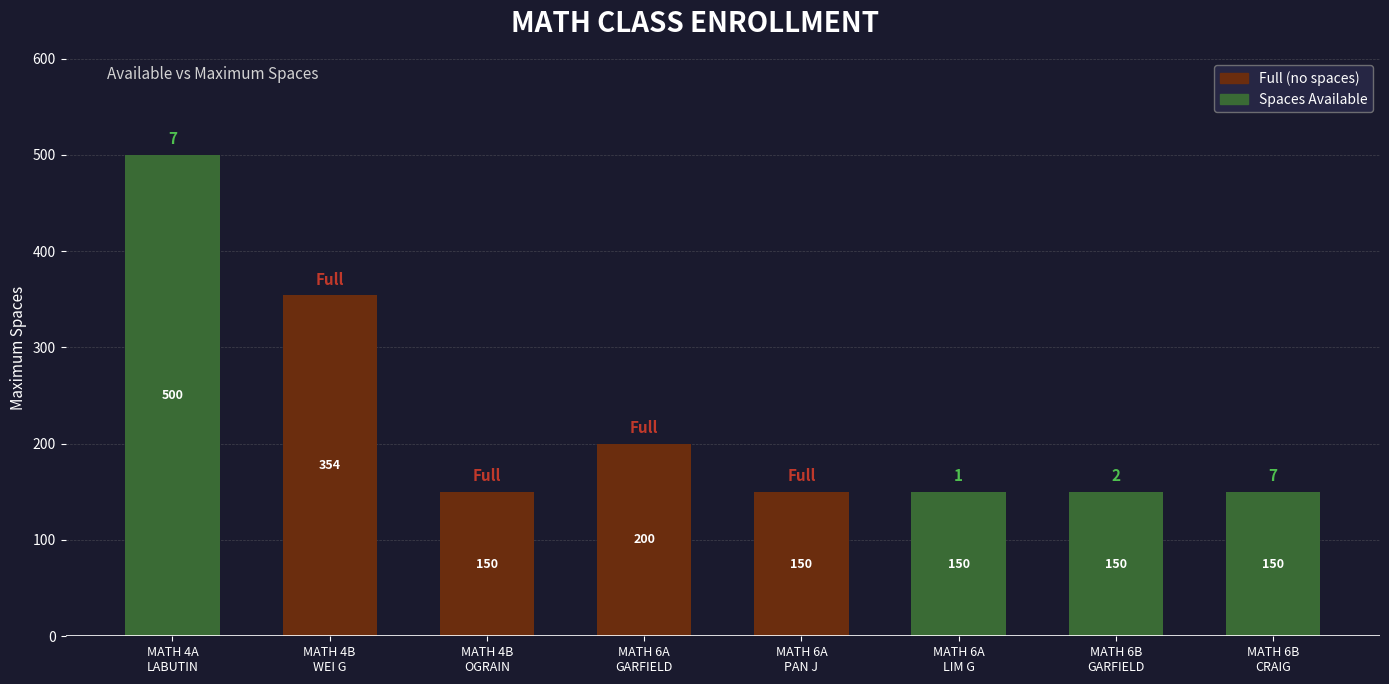

What is the difference between the values at MATH 6A
LIM G and MATH 6A
GARFIELD?

50